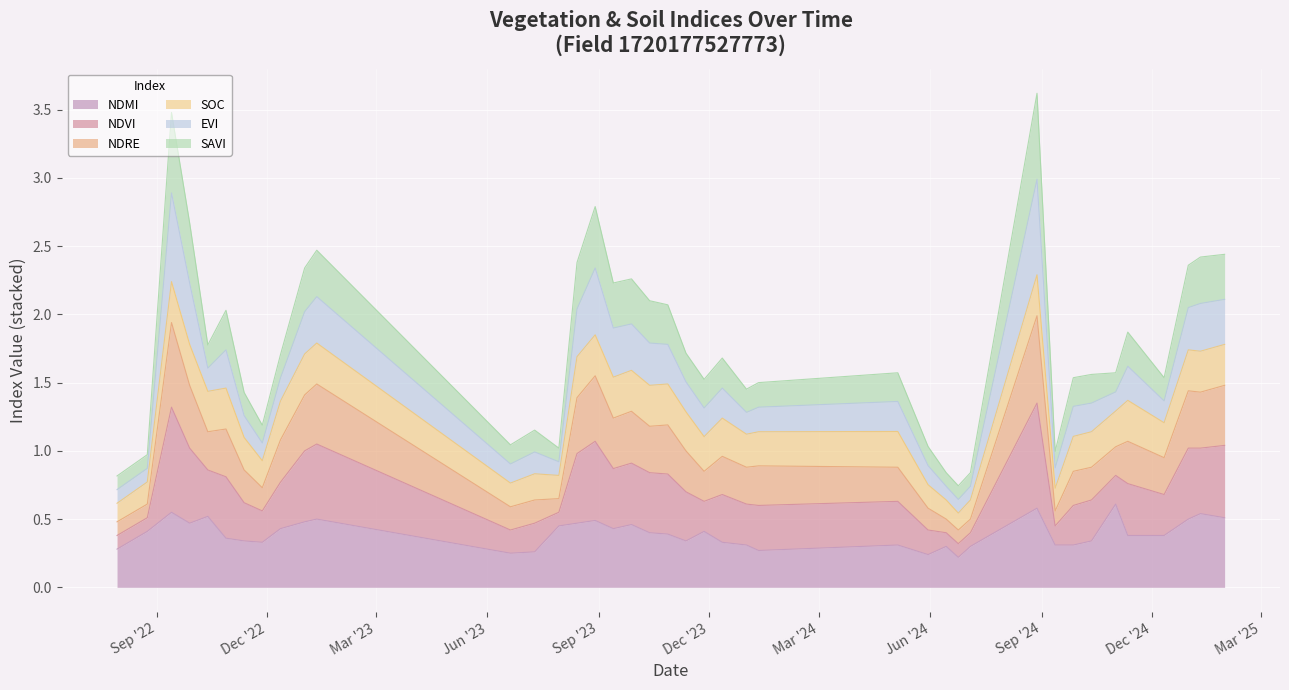

What are all the series names shown in the legend?

NDMI, NDVI, NDRE, SOC, EVI, SAVI